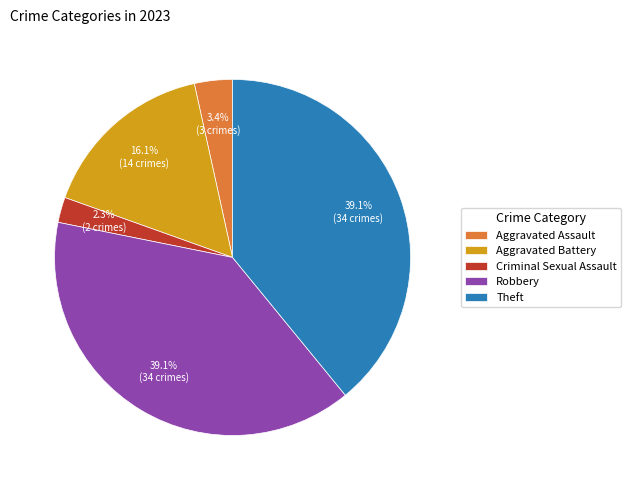

Do Criminal Sexual Assault and Theft together represent more than half of the pie?

No